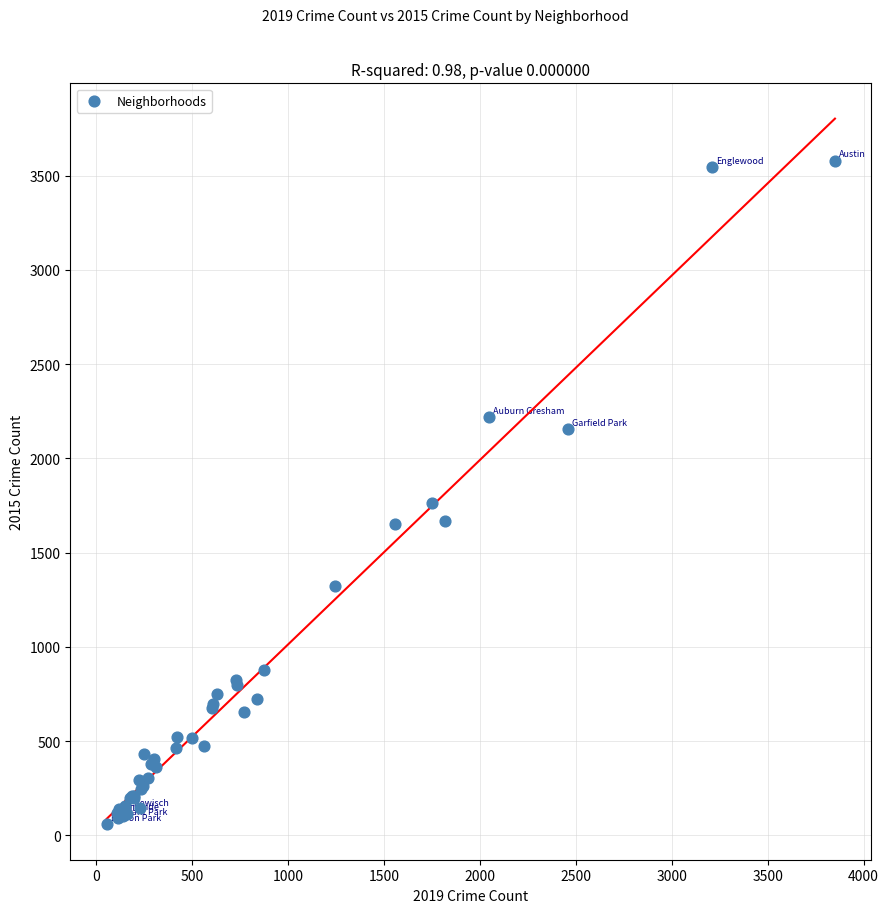

What Y value in the scatter plot is closest to 1818?

1762